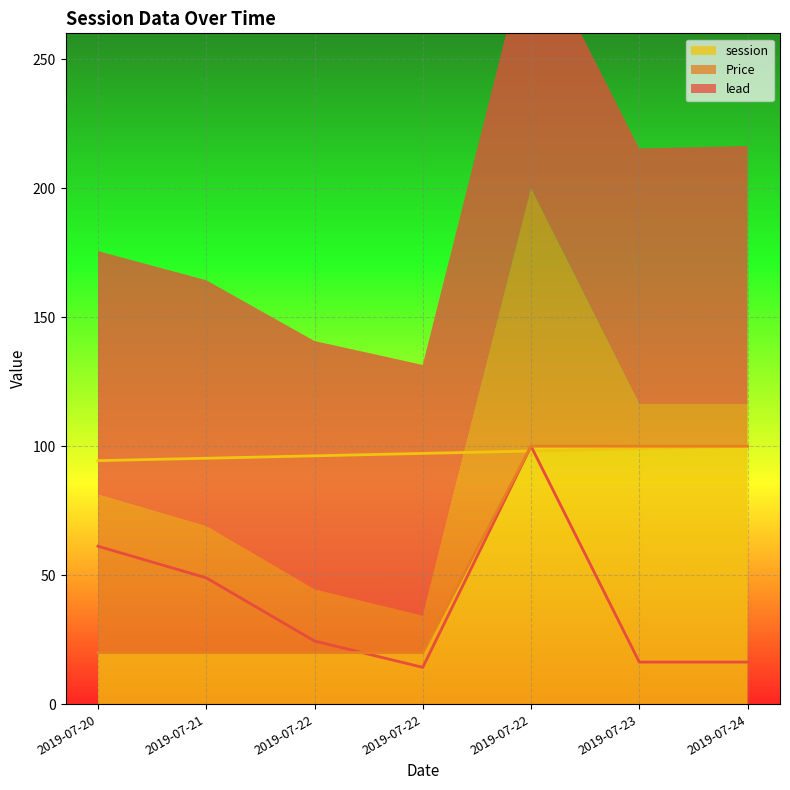

What is the total value across all series at 2019-07-24?

216.3